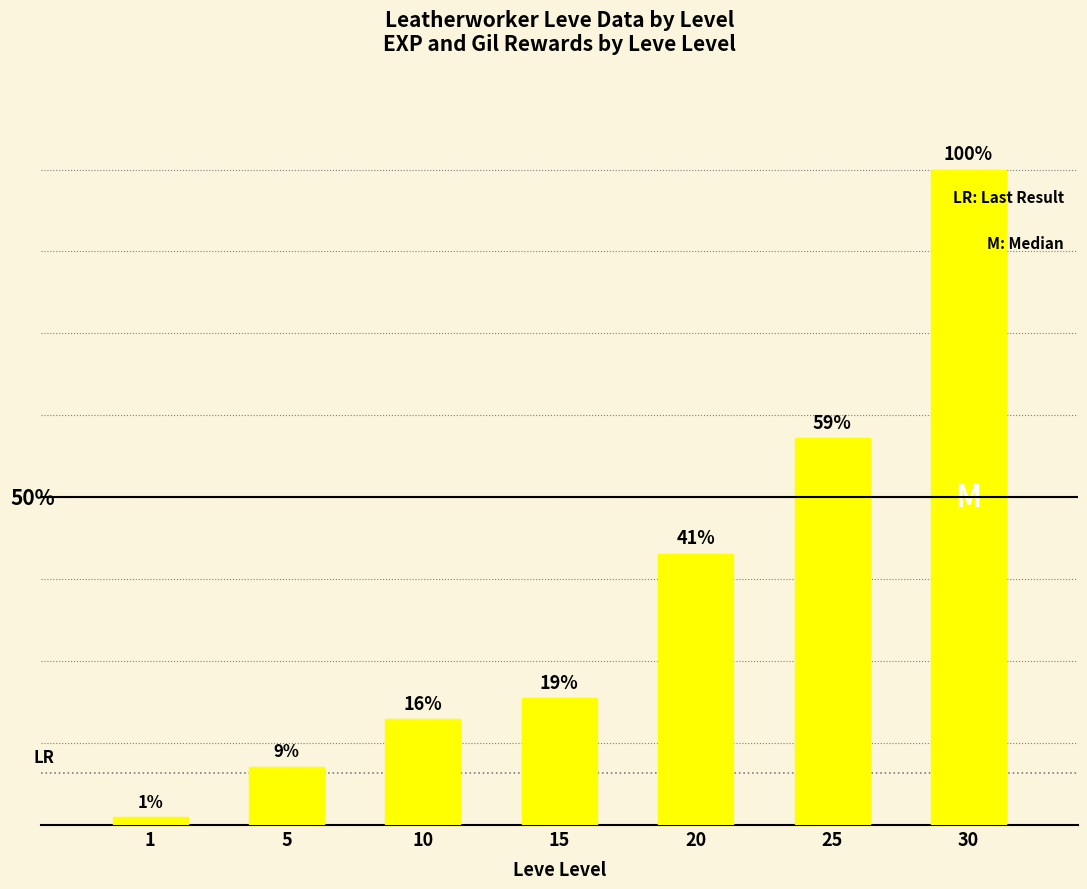

What is the minimum value shown in the chart?

630